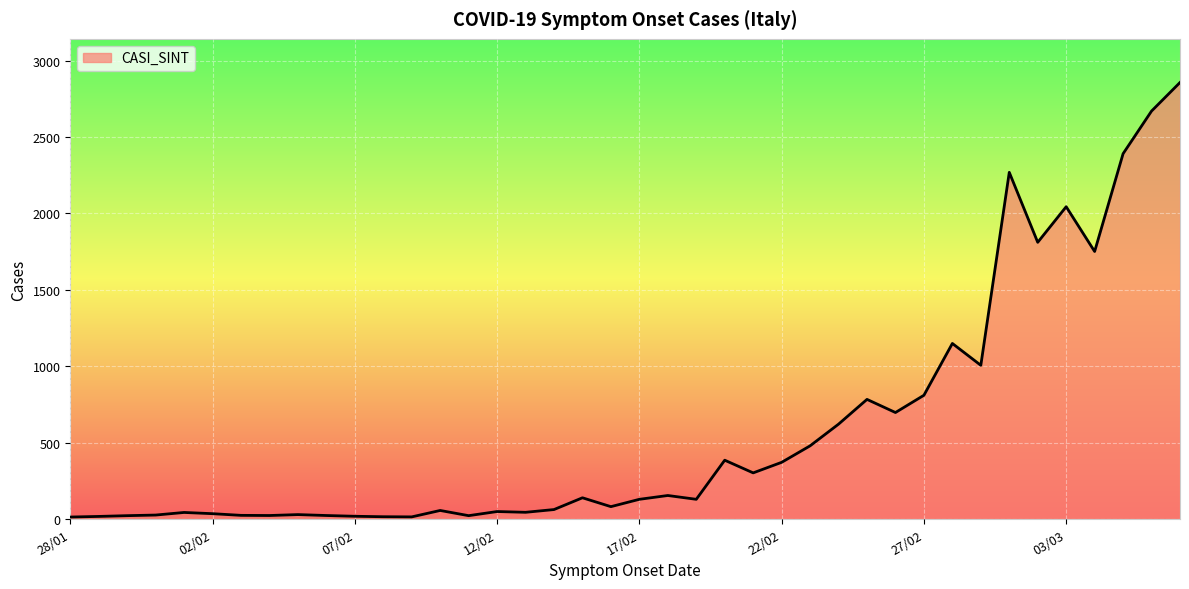

What is the maximum value shown in the chart?

2857